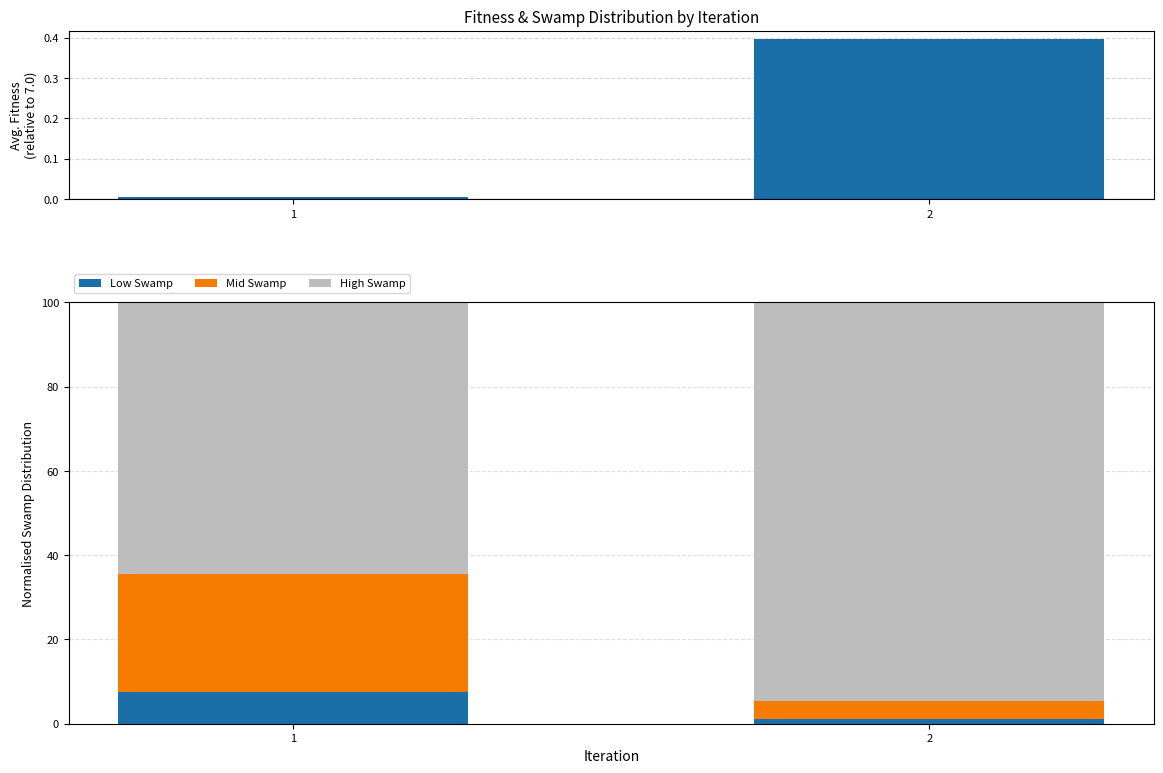

Is the value of Low Swamp at 2 greater than the value of Avg Fitness - 7.0 at 2?

Yes